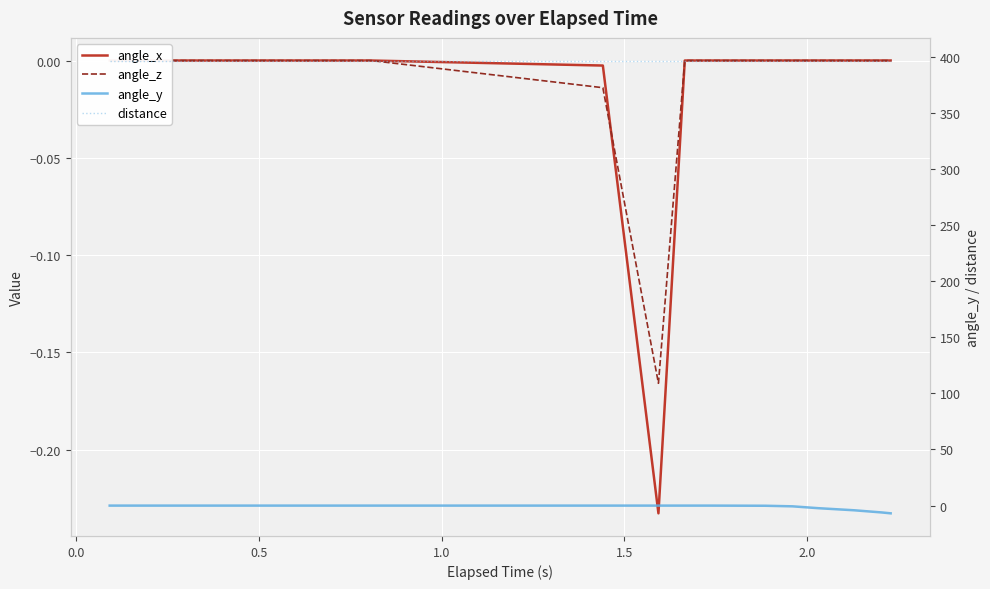

Reading left to right, list all the values displayed in this chart.

angle_x: -0.0	-0.0	-0.0	-0.0	-0.0	-0.0	-0.0	-0.0	-0.0	-0.0	-0.0	-0.2	0.0	0.0	0.0	0.0	0.0	0.0	0.0	0.0
angle_z: 0.0	0.0	0.0	0.0	0.0	0.0	0.0	0.0	0.0	0.0	-0.0	-0.2	0.0	0.0	0.0	0.0	0.0	0.0	0.0	0.0
angle_y: 0.0	0.0	0.0	0.0	0.0	0.0	0.0	0.0	0.0	0.0	0.0	0.0	0.0	0.0	-0.1	-0.6	-2.3	-4.2	-6.1	-6.9
distance: 396.5	396.5	396.5	396.5	396.5	396.5	396.5	396.5	396.5	396.5	396.5	396.5	396.5	396.5	396.5	396.5	396.5	396.5	396.5	396.5